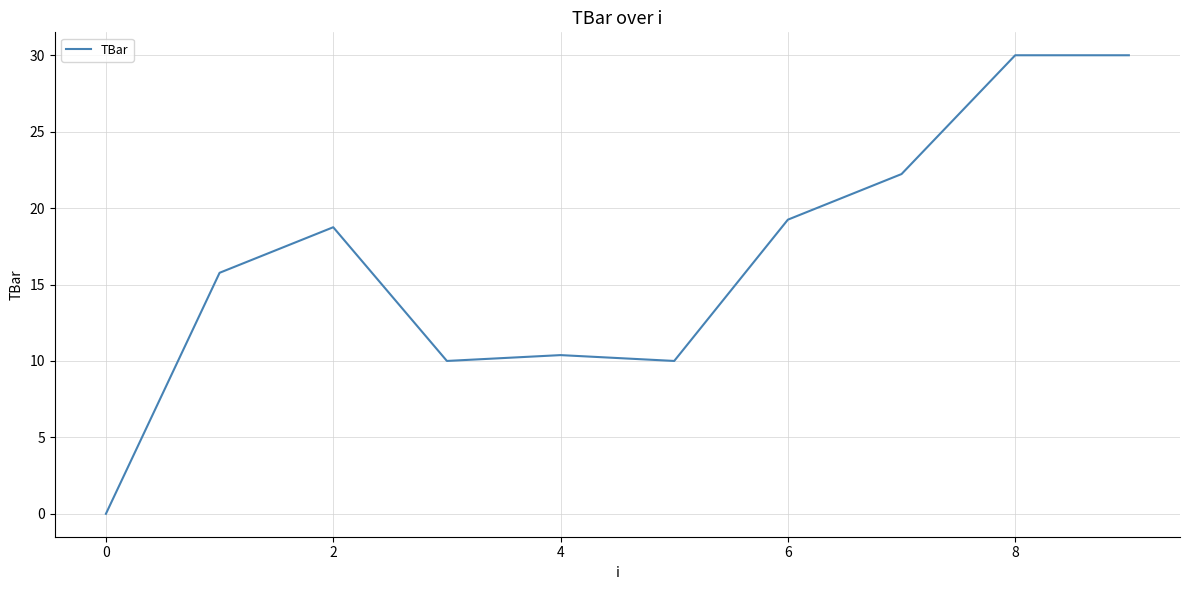

What is the greatest value displayed?

30.0